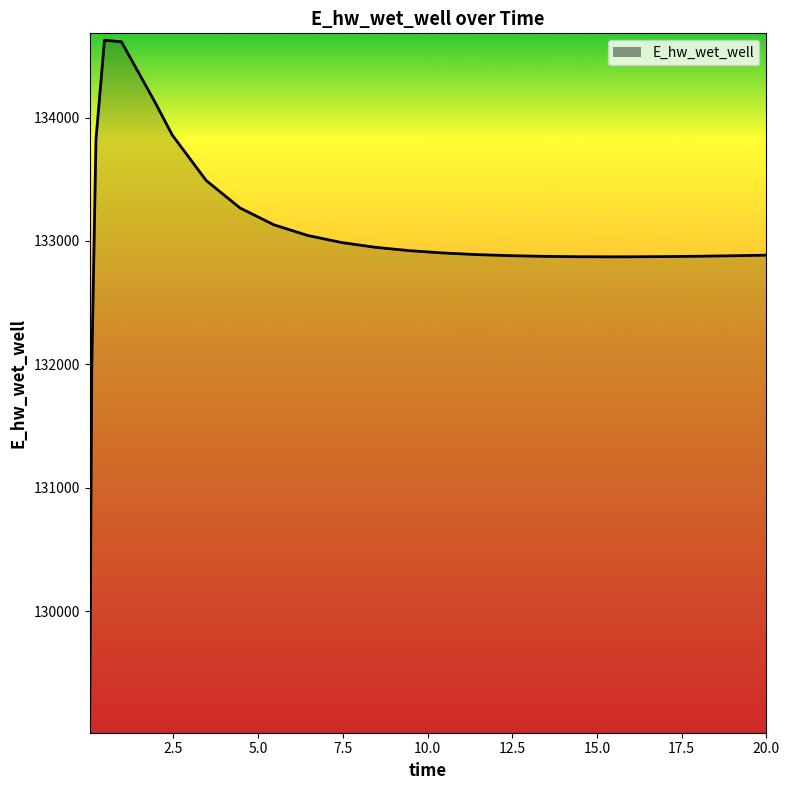

What is the greatest value displayed?

134627.5